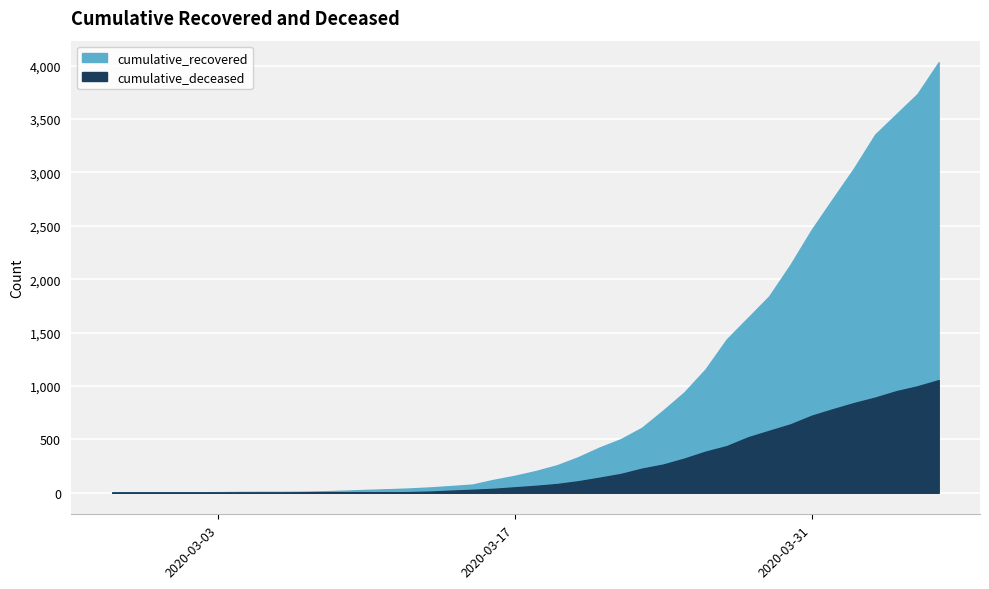

Reading left to right, what are all the values shown in this chart?

cumulative_recovered: 3	4	4	4	5	6	8	9	9	10	14	20	27	33	40	50	63	77	121	159	204	258	334	424	502	609	771	941	1157	1437	1638	1840	2134	2461	2751	3037	3354	3545	3735	4032
cumulative_deceased: 0	0	0	0	0	0	0	0	0	1	2	2	2	4	6	11	20	28	37	51	65	82	108	141	176	226	264	320	385	437	519	580	640	721	782	840	891	951	997	1055